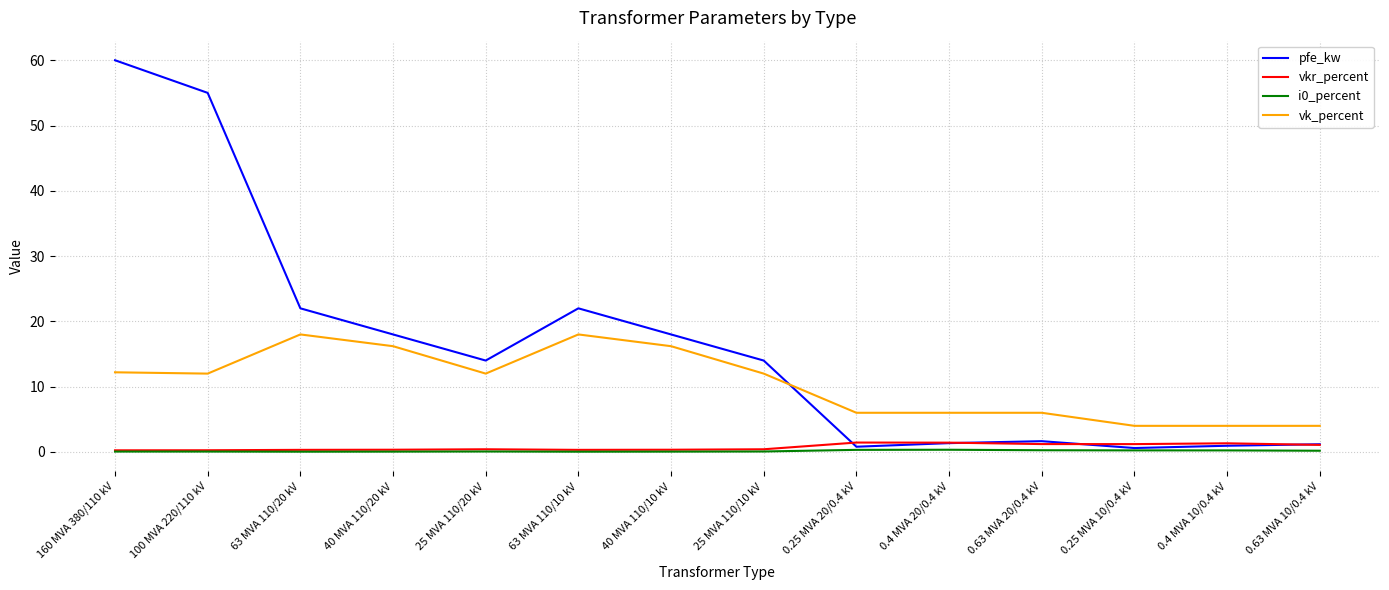

Is the value of vkr_percent at 40 MVA 110/10 kV greater than the value of pfe_kw at 40 MVA 110/10 kV?

No